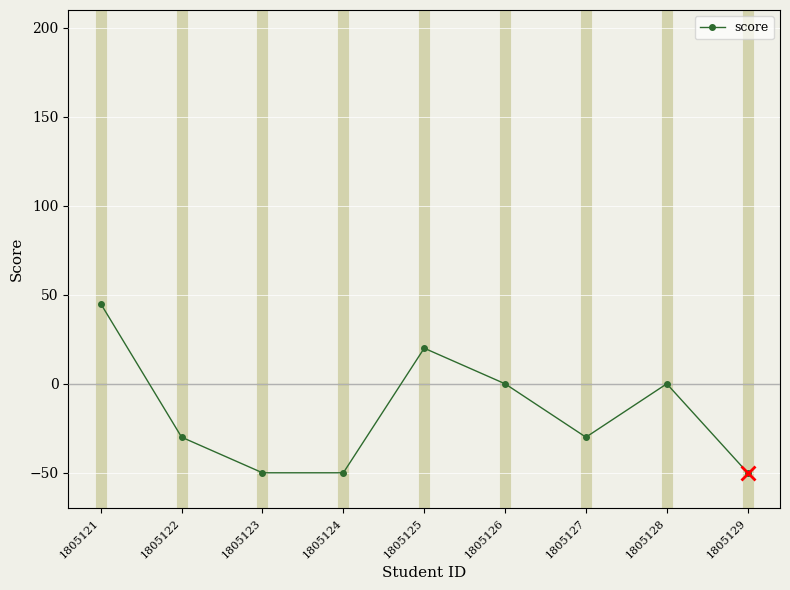

Reading right to left, transcribe all the data shown in this chart.

1805129=-50	1805128=0	1805127=-30	1805126=0	1805125=20	1805124=-50	1805123=-50	1805122=-30	1805121=45